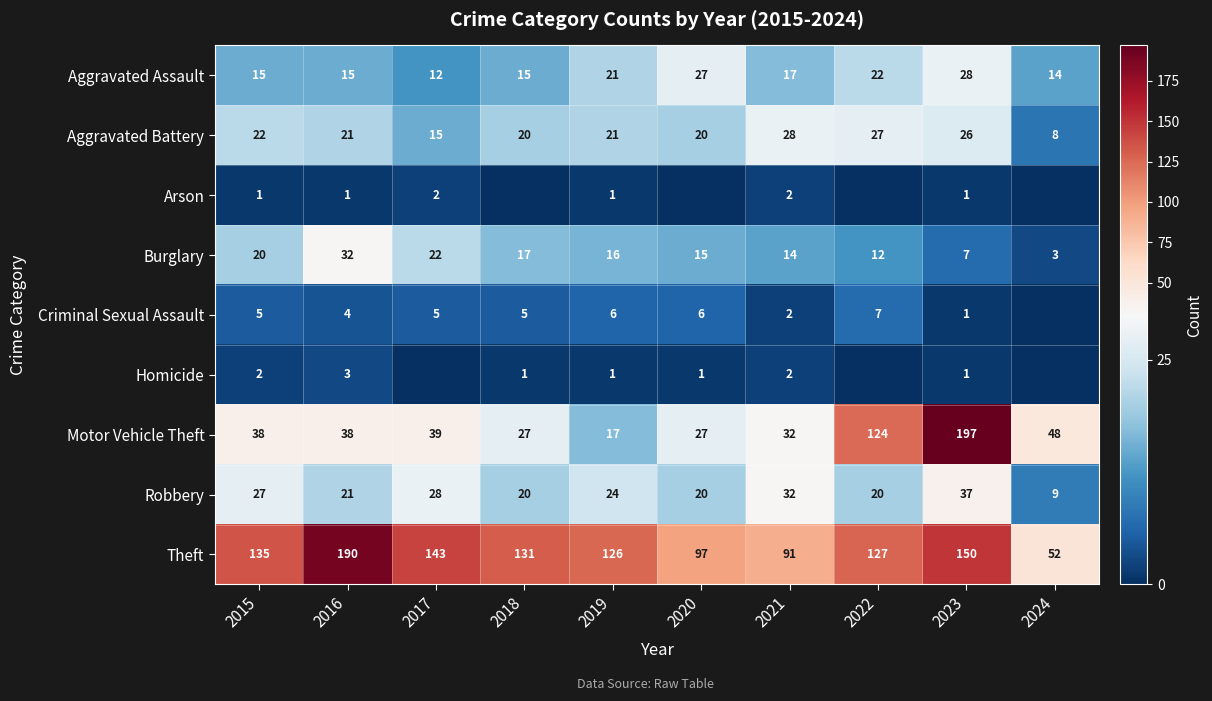

True or false: Robbery has a value of 47 at 2017.

False